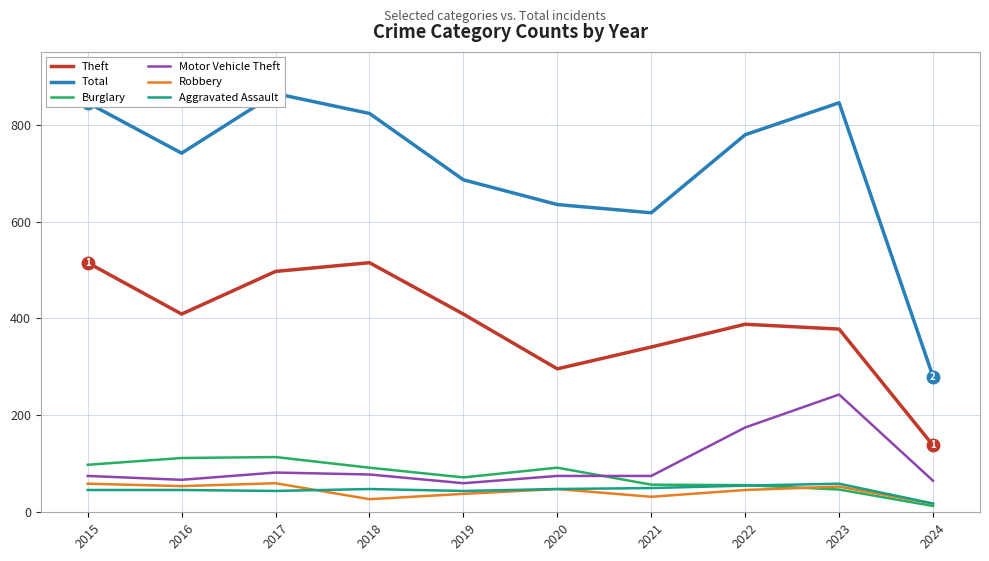

Which label corresponds to the smallest value in the chart?

2024